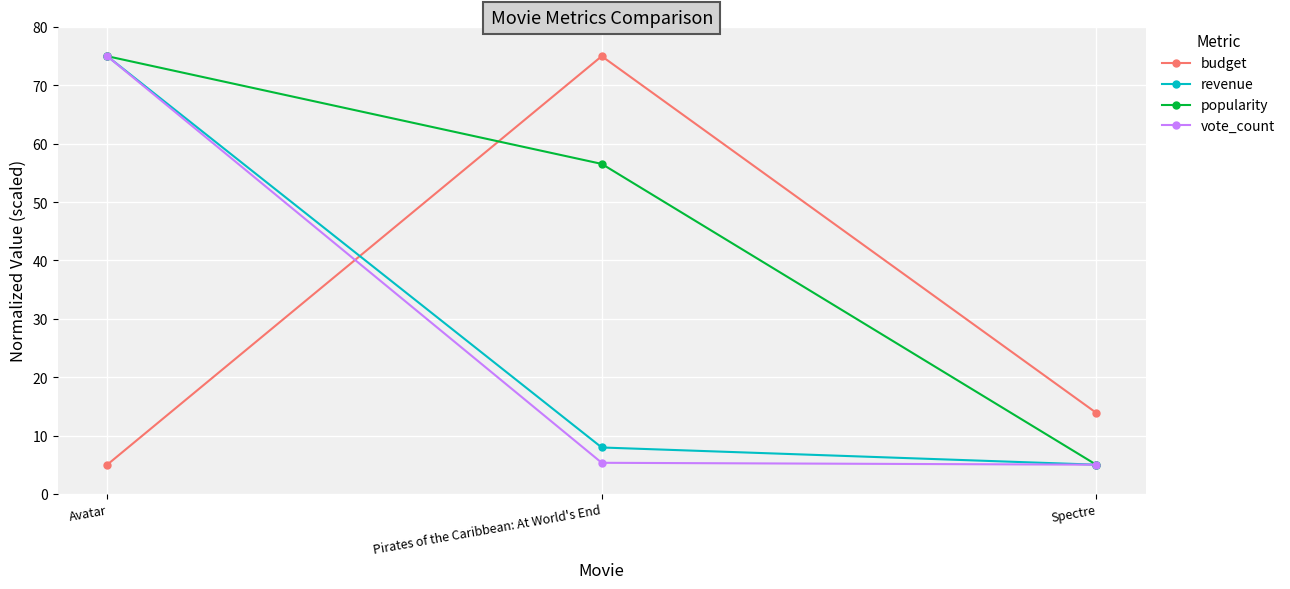

What is the smallest value displayed?

5.0